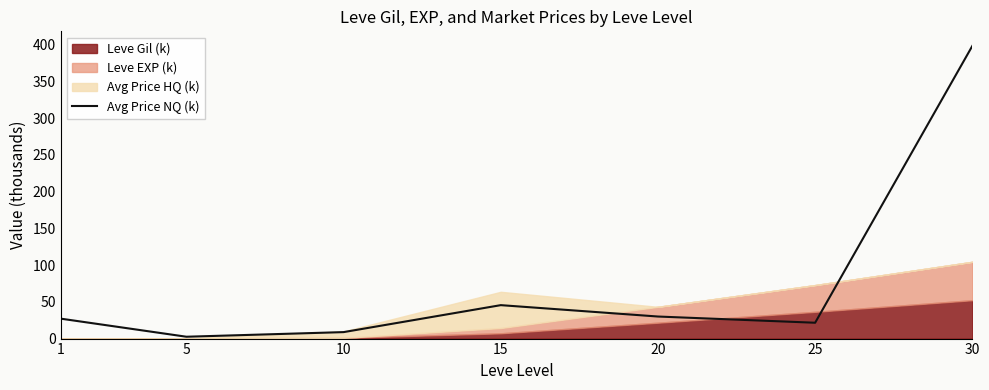

Does the chart display data point markers on the line(s)?

No